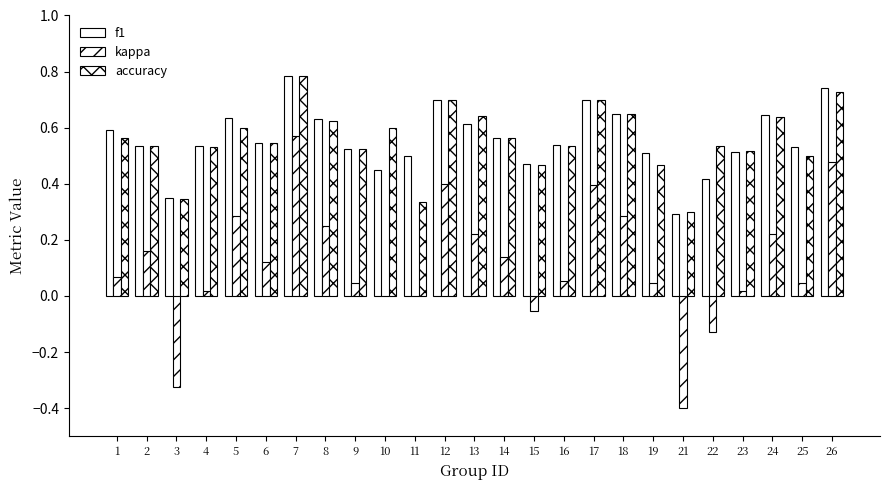

List the series in order of their peak value, highest first.

accuracy, f1, kappa